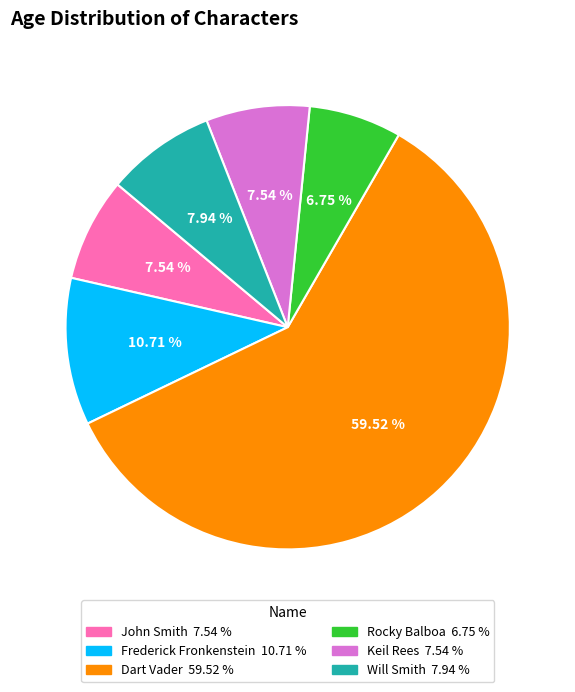

Between John Smith and Rocky Balboa, which is larger?

John Smith